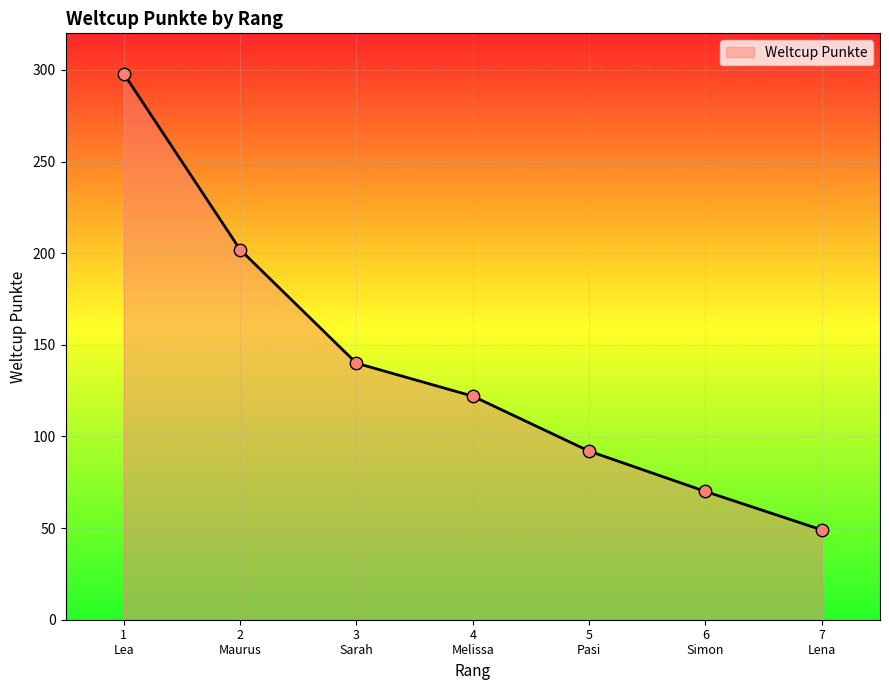

Which has a higher value, 3
Sarah or 7
Lena?

3
Sarah